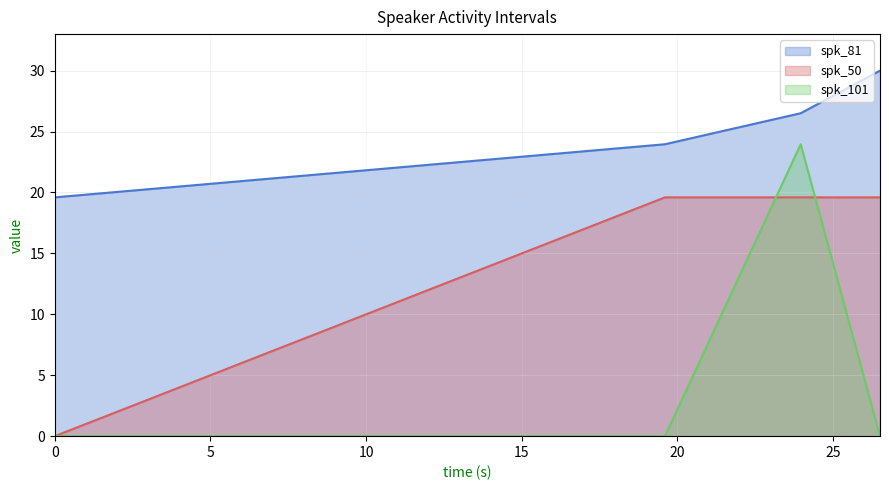

At which category is the sum across all series the highest?

23.96